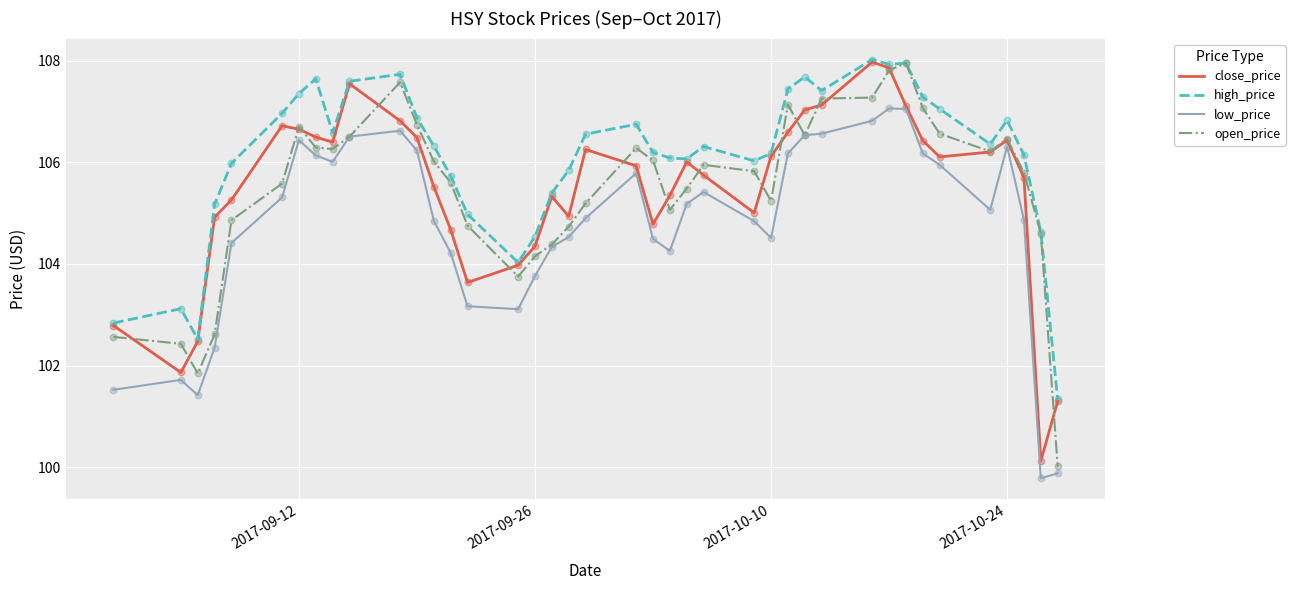

Which series has the largest total across all categories?

high_price